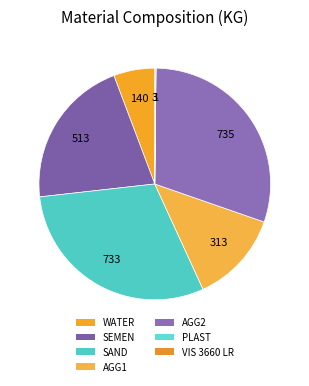

How many slices are in this pie chart?

7